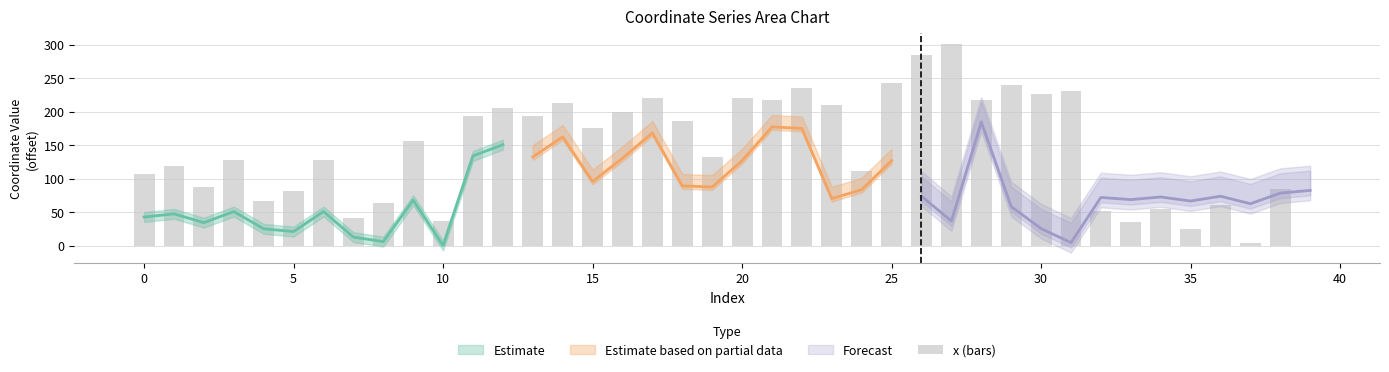

The chart shows a value of 81.3 at 12. True or false?

False